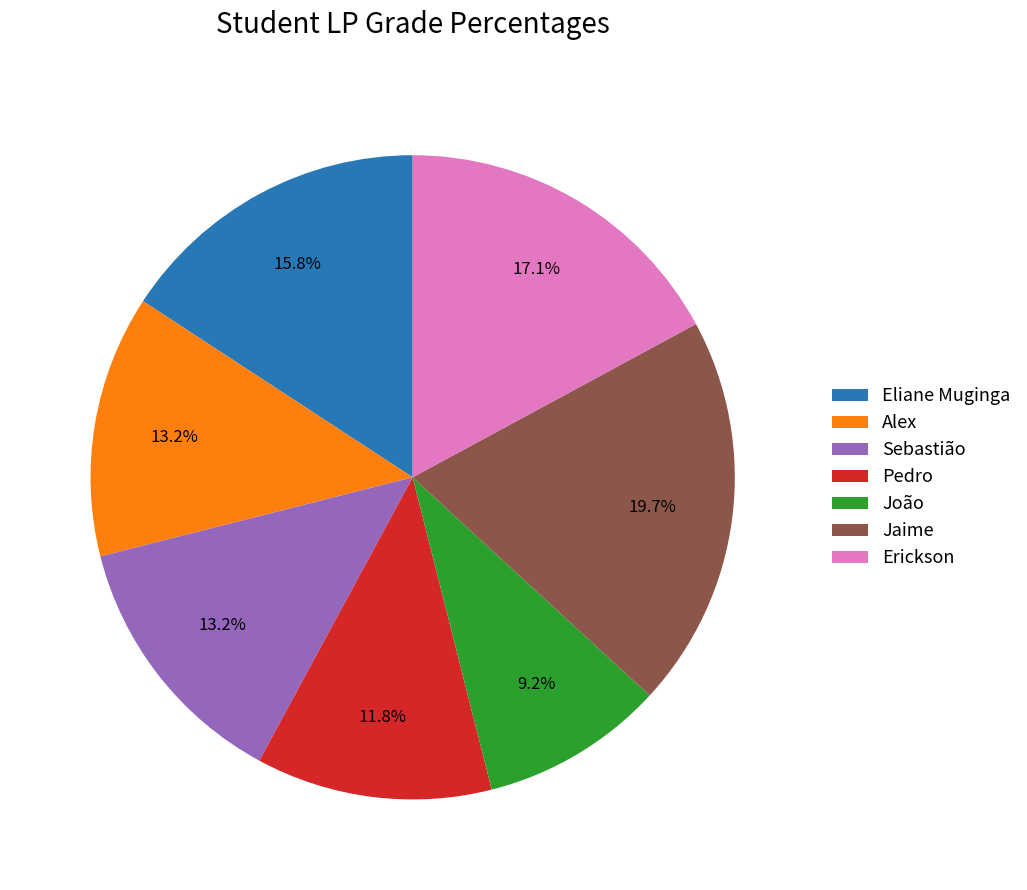

Do Pedro and Sebastião together represent more than half of the pie?

No